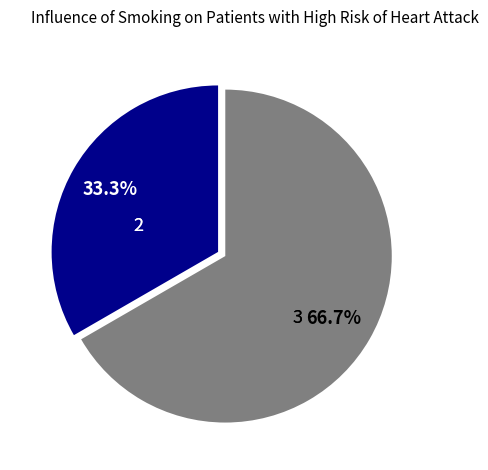

How many slices are in this pie chart?

2